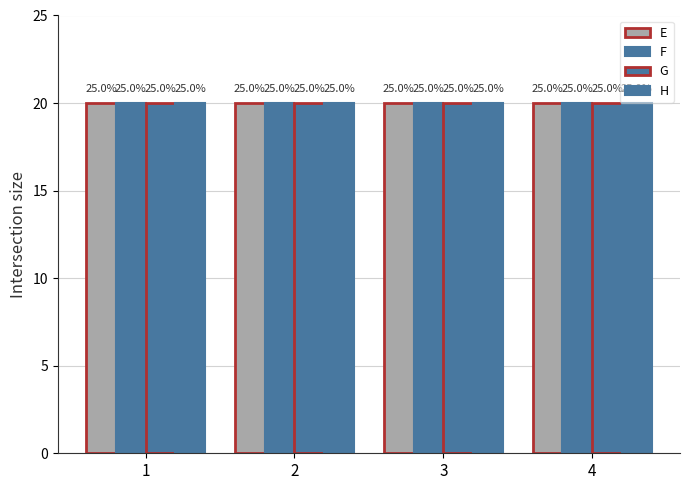

How many bars are there in each group?

4